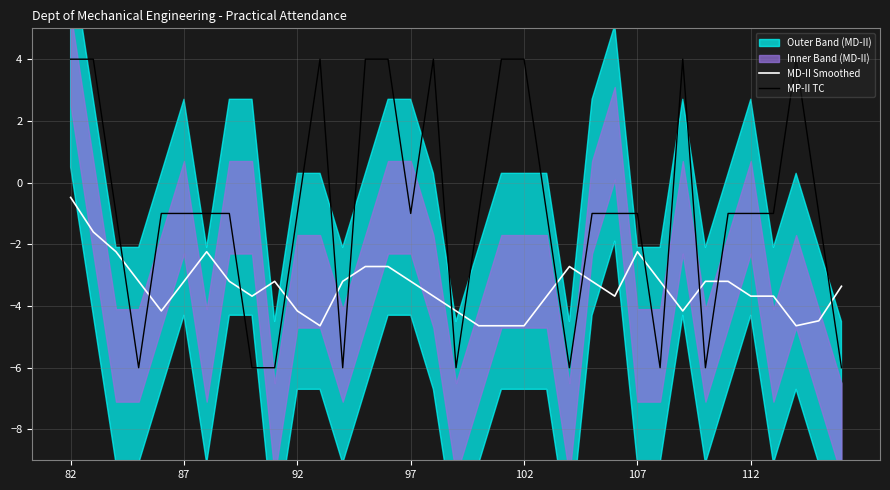

What is the average value of the MP-II TC series?

-0.9